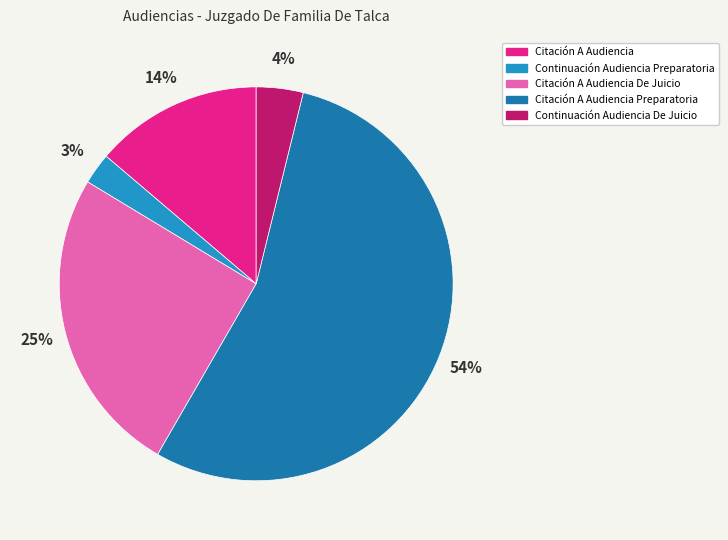

Does Citación A Audiencia account for over 50% of the chart?

No